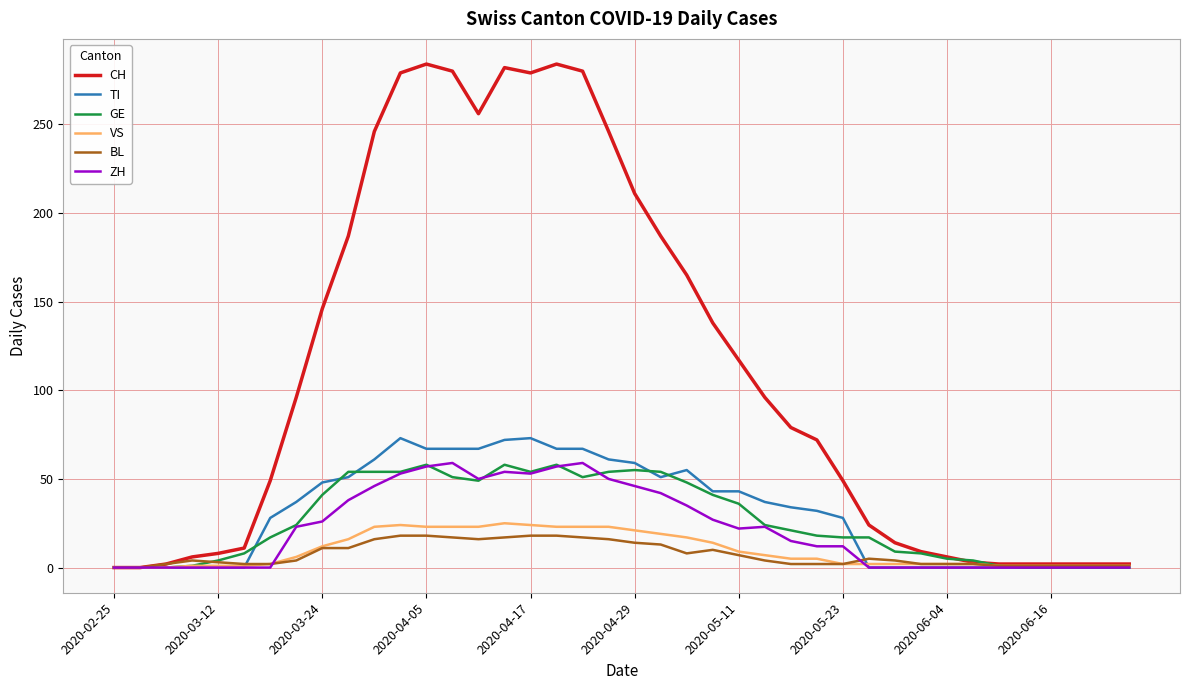

Which series has the largest range (max minus min)?

CH